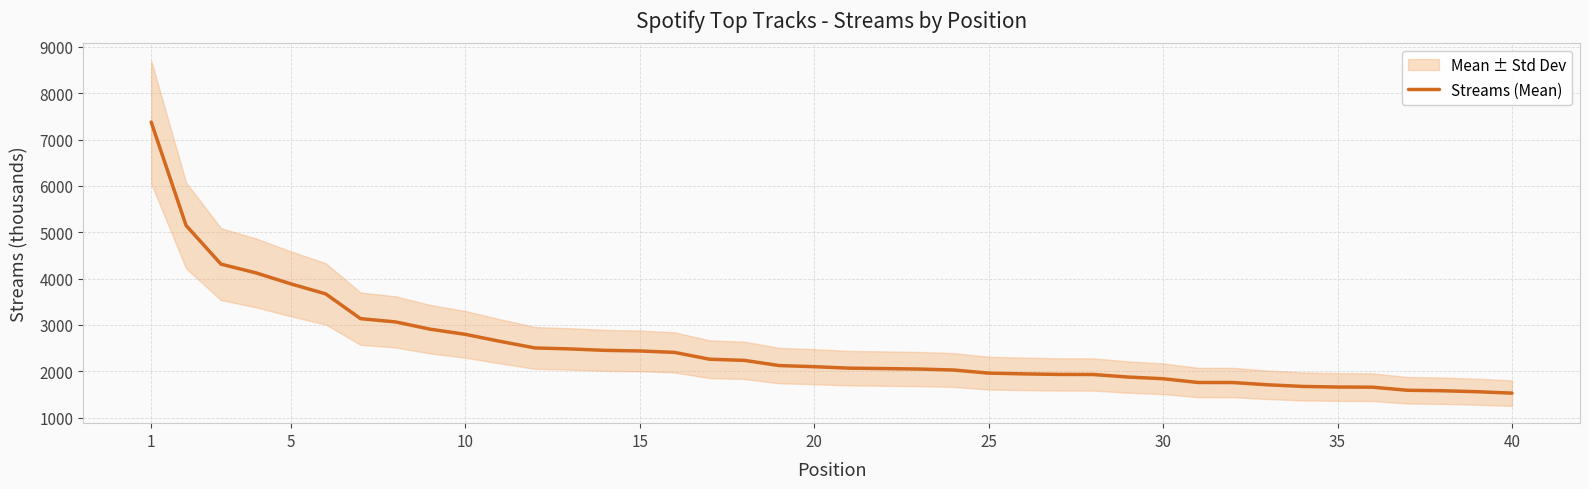

What is the lowest value of the Streams (Mean) series?

1529